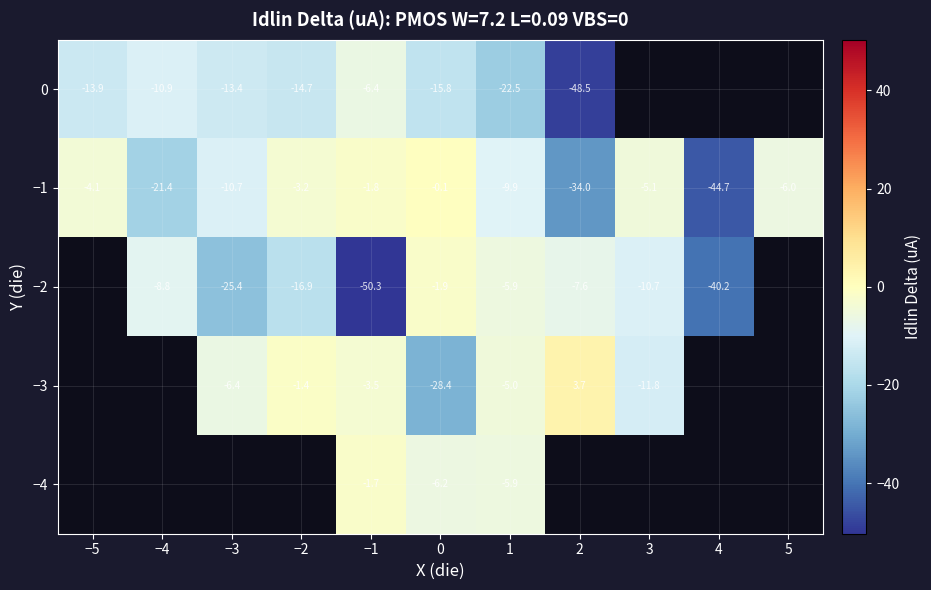

Is the value of −2 at 0 greater than the value of 0 at −5?

Yes